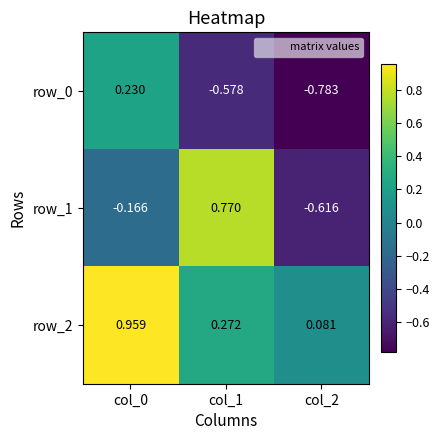

Count the number of categories in the chart.

3